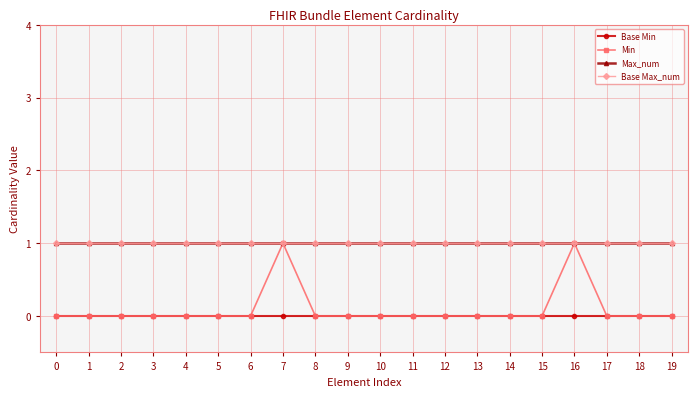

True or false: Min and Max_num cross at least once.

False